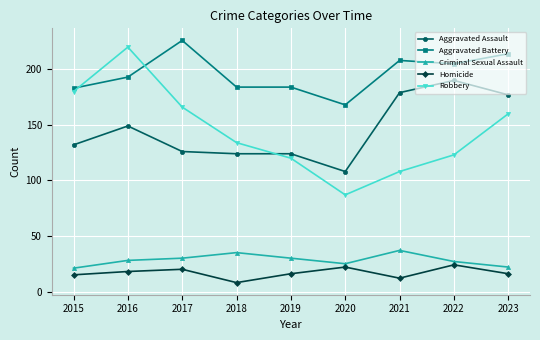

What is the difference between the second highest and minimum values in the Robbery series?

93